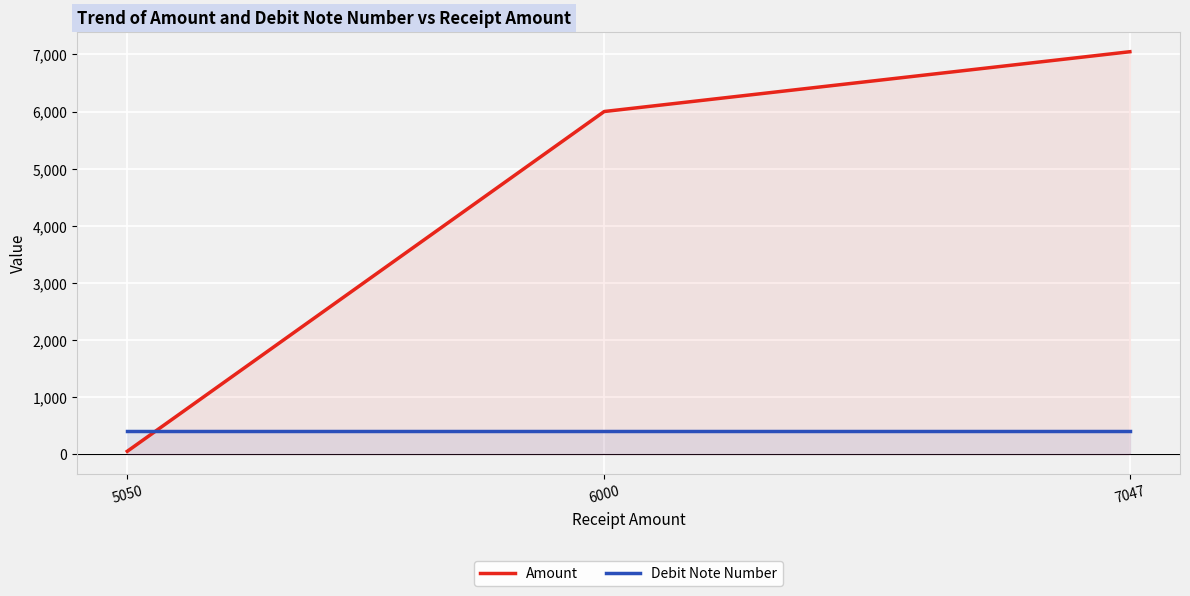

What is the maximum value for Amount?

7047